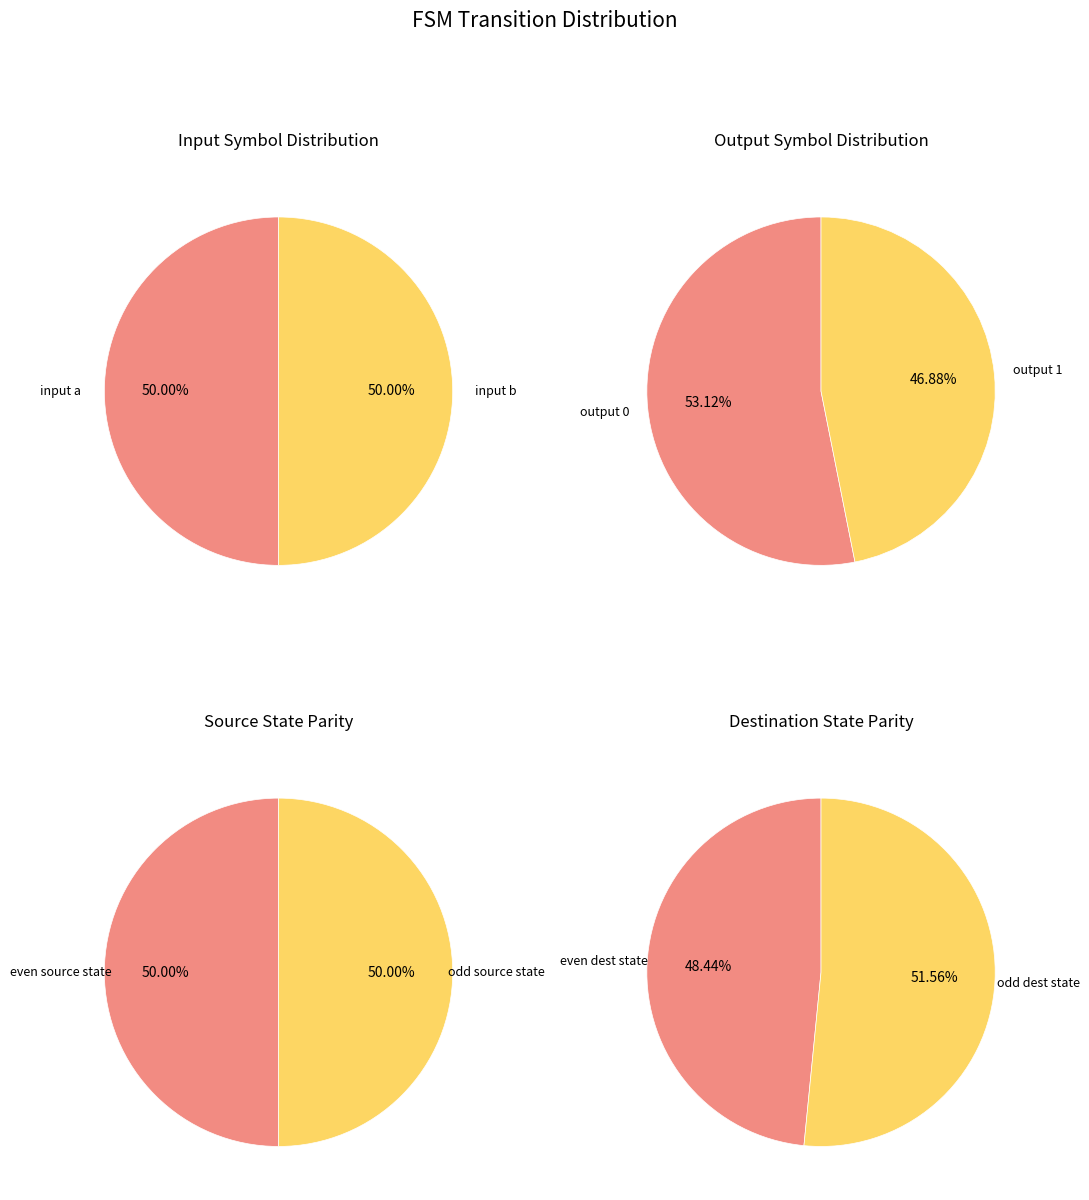

Is it true that output_symbol=1 (input b) is 12% of the pie?

False